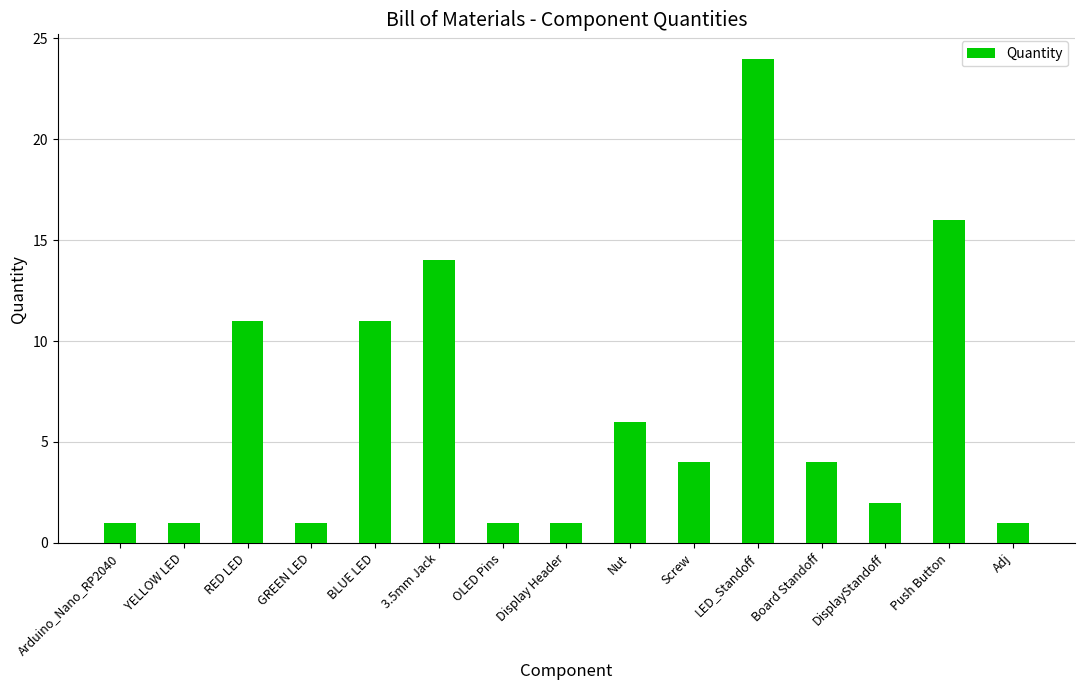

At which label does the data first exceed 4?

RED LED